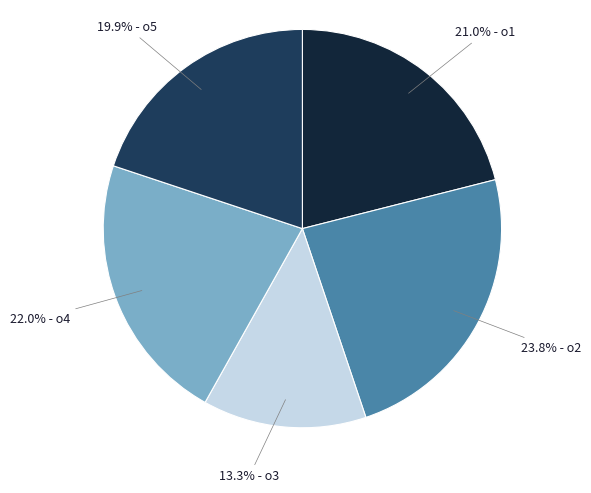

Is there any slice that represents more than half of the pie?

No